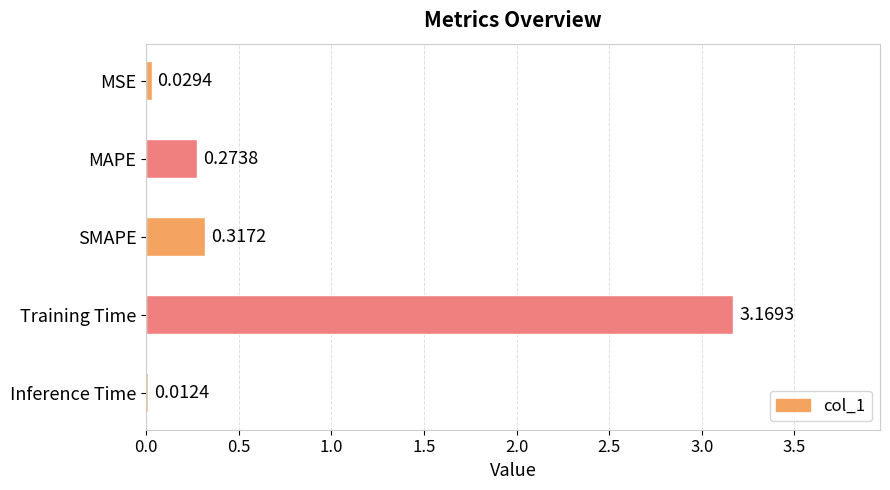

What is the average value?

0.8